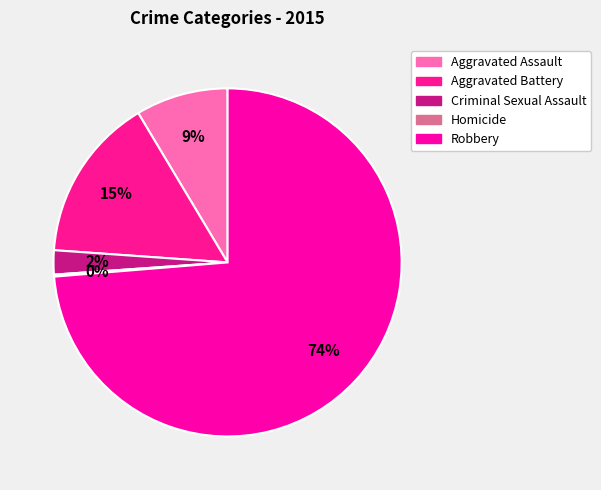

What is the change in value from Aggravated Assault to Homicide?

-45